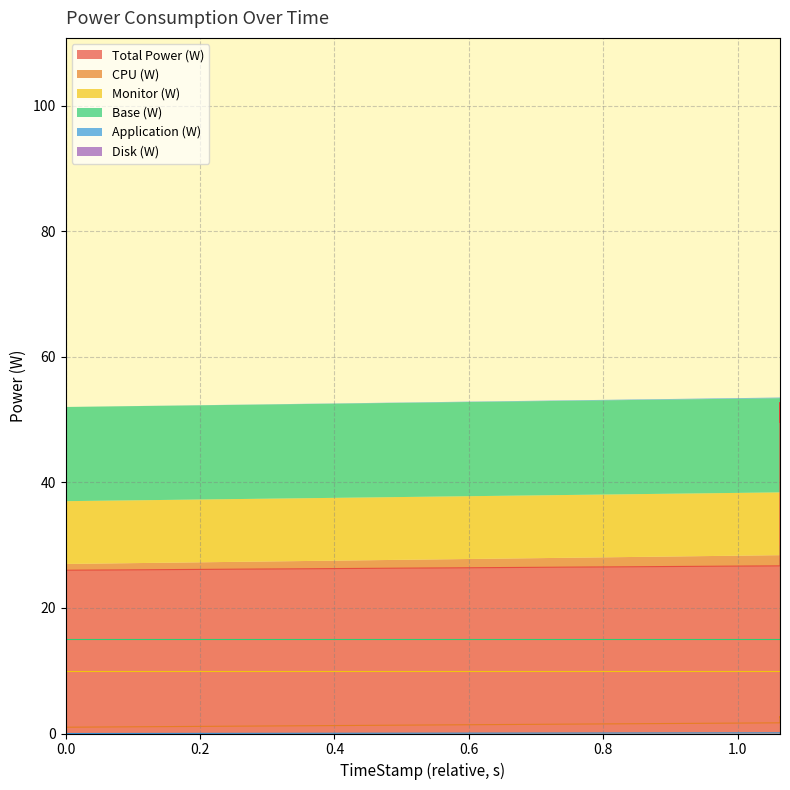

How many values in the Monitor (W) series are below 18?

2